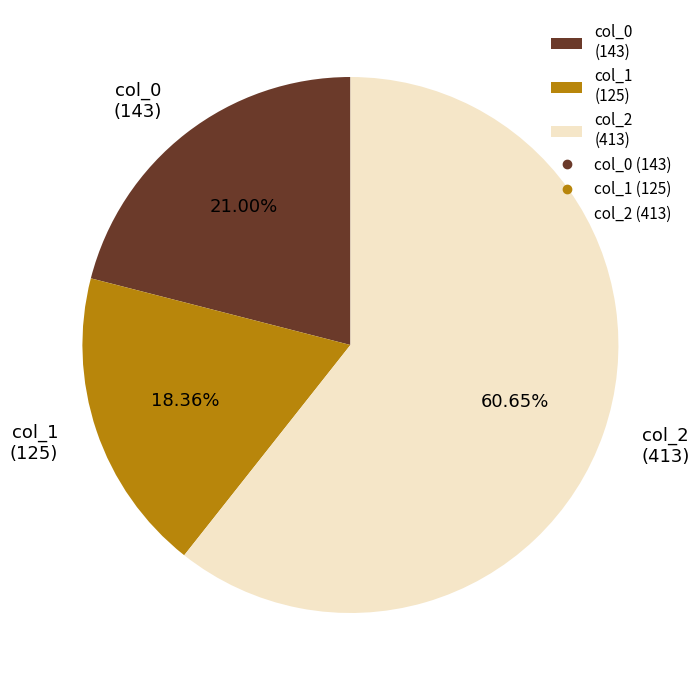

True or false: col_0 accounts for 21% of the total.

True